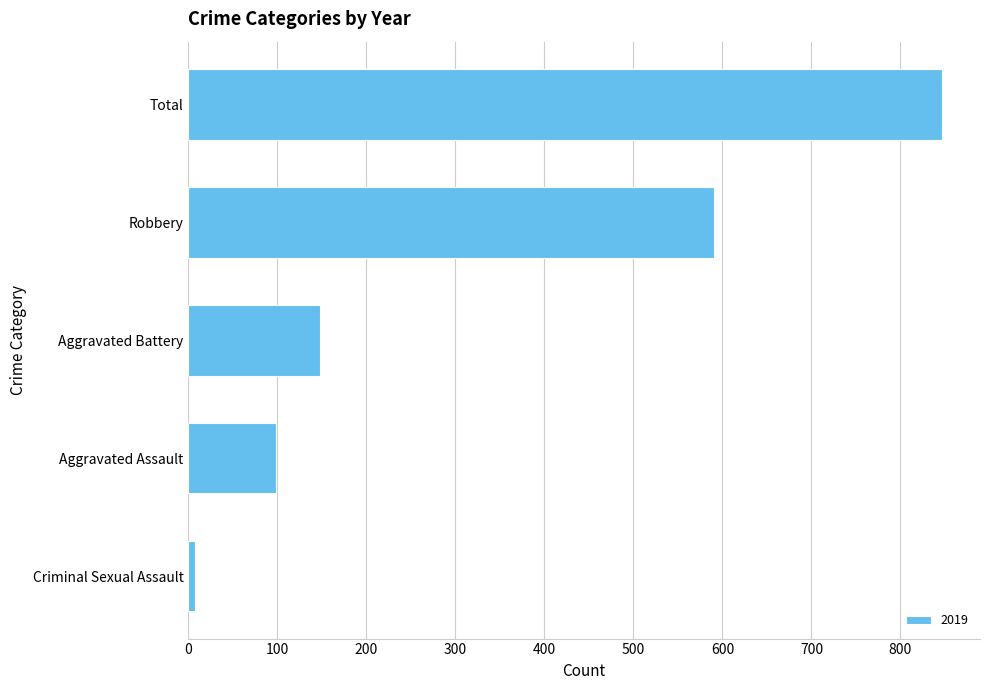

How many bars are there in total?

5